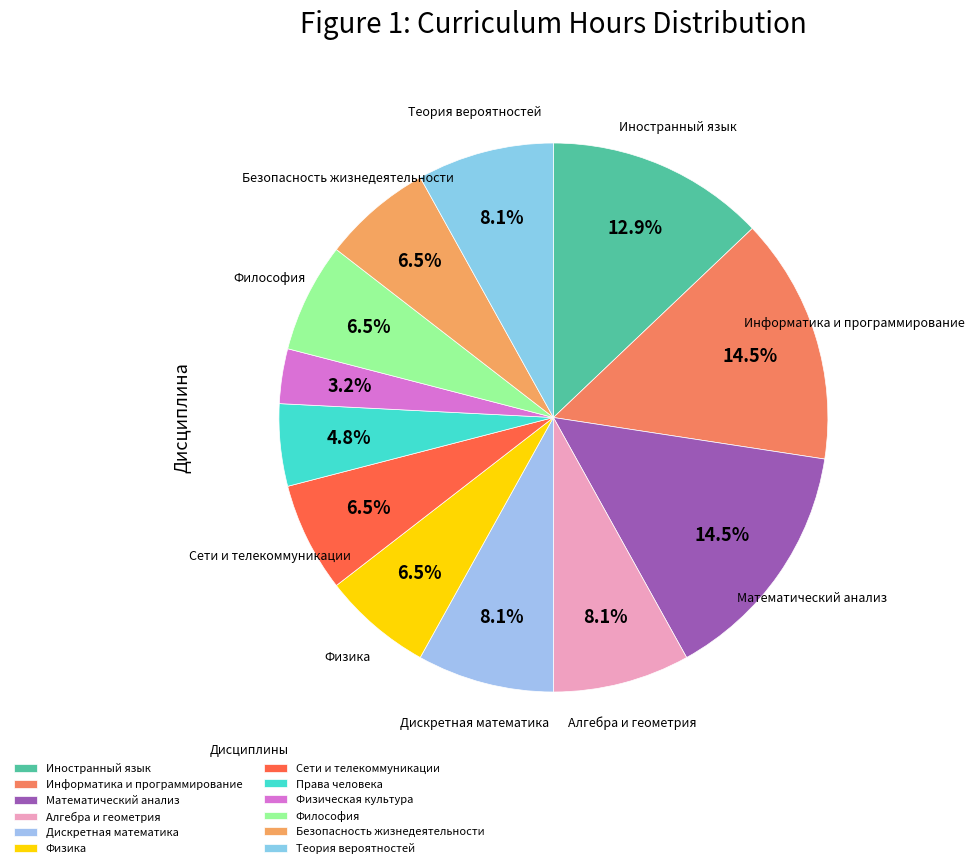

How many slices are in this pie chart?

12